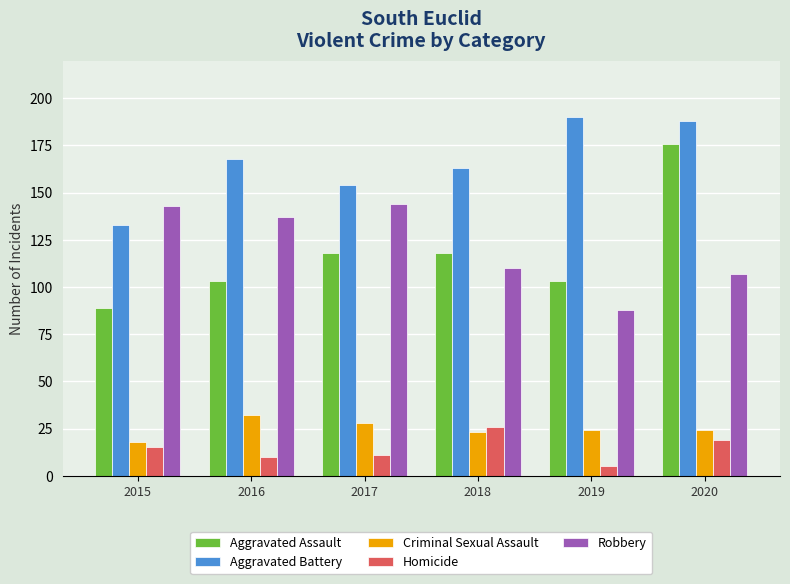

Reading left to right, extract all data points from this chart.

Aggravated Assault: 2015=89	2016=103	2017=118	2018=118	2019=103	2020=176
Aggravated Battery: 2015=133	2016=168	2017=154	2018=163	2019=190	2020=188
Criminal Sexual Assault: 2015=18	2016=32	2017=28	2018=23	2019=24	2020=24
Homicide: 2015=15	2016=10	2017=11	2018=26	2019=5	2020=19
Robbery: 2015=143	2016=137	2017=144	2018=110	2019=88	2020=107